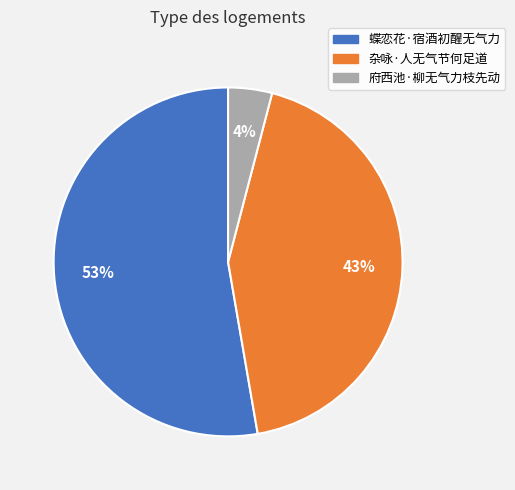

Which category has the biggest portion of the pie?

蝶恋花·宿酒初醒无气力